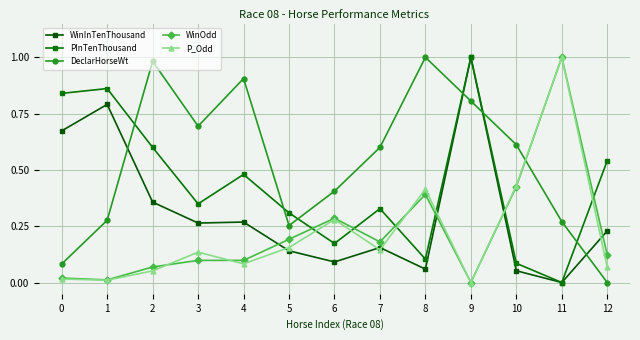

The value of WinOdd at 7 is 0.3. True or false?

False